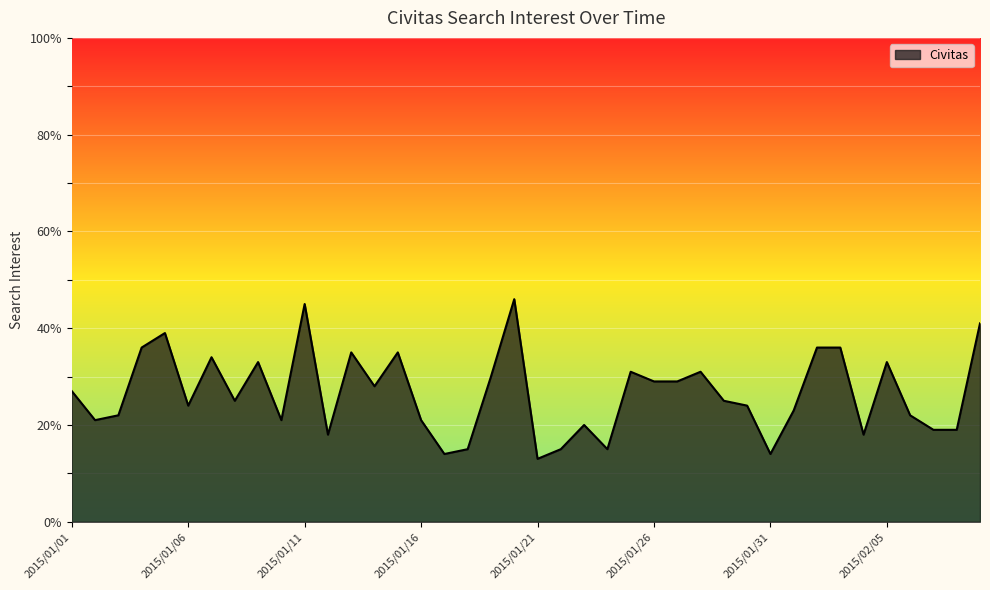

Does the chart have visible grid lines?

Yes